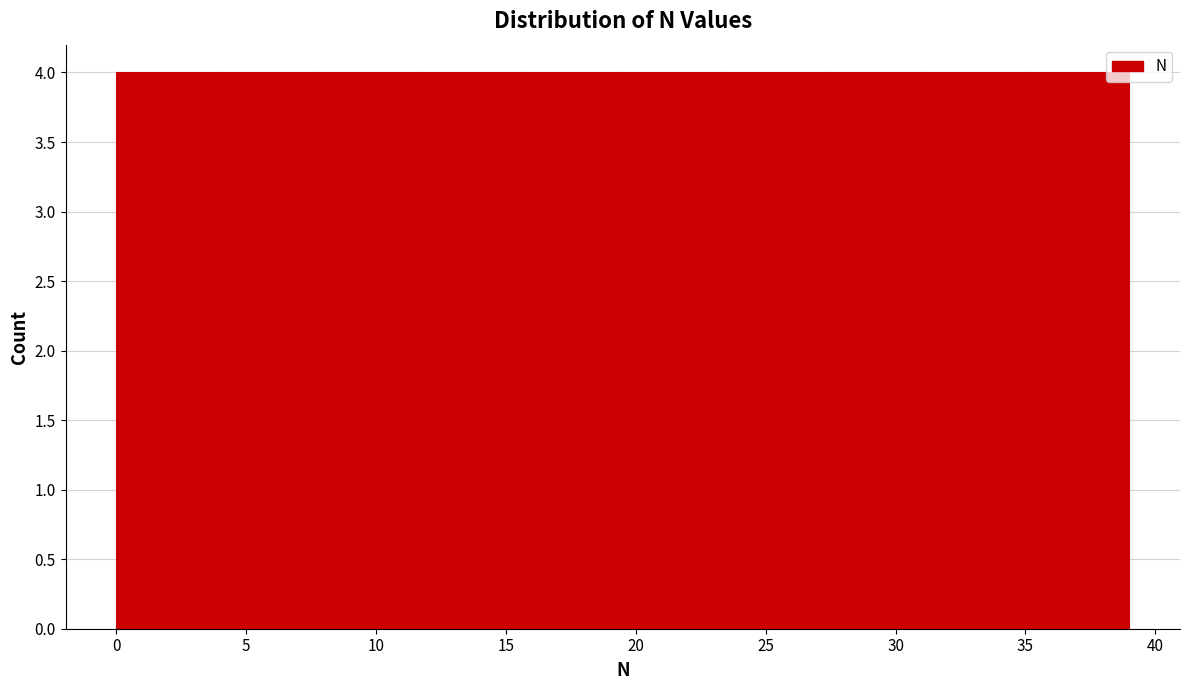

Reading left to right, list every bar in this chart as the range it spans on the x-axis followed by its height. Neither the bar edges nor the heights are printed on the chart, so give them approximately, as read against the axes.

0.0 to 3.9: 4
3.9 to 7.8: 4
7.8 to 11.7: 4
11.7 to 15.6: 4
15.6 to 19.5: 4
19.5 to 23.4: 4
23.4 to 27.3: 4
27.3 to 31.2: 4
31.2 to 35.1: 4
35.1 to 39.0: 4